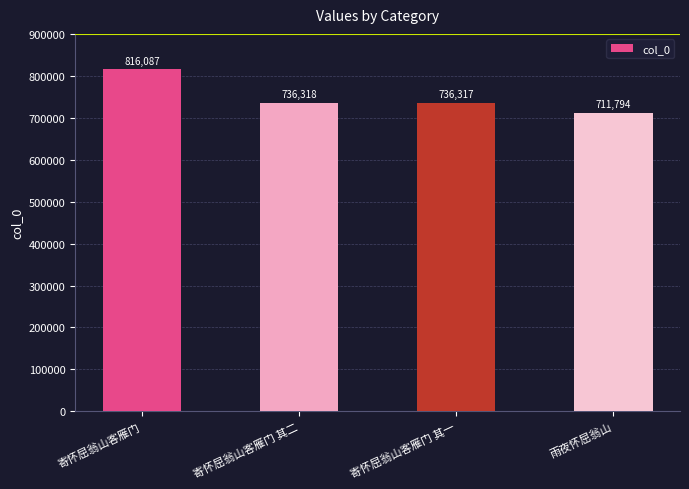

Where does the data first go above 736318?

寄怀屈翁山客雁门